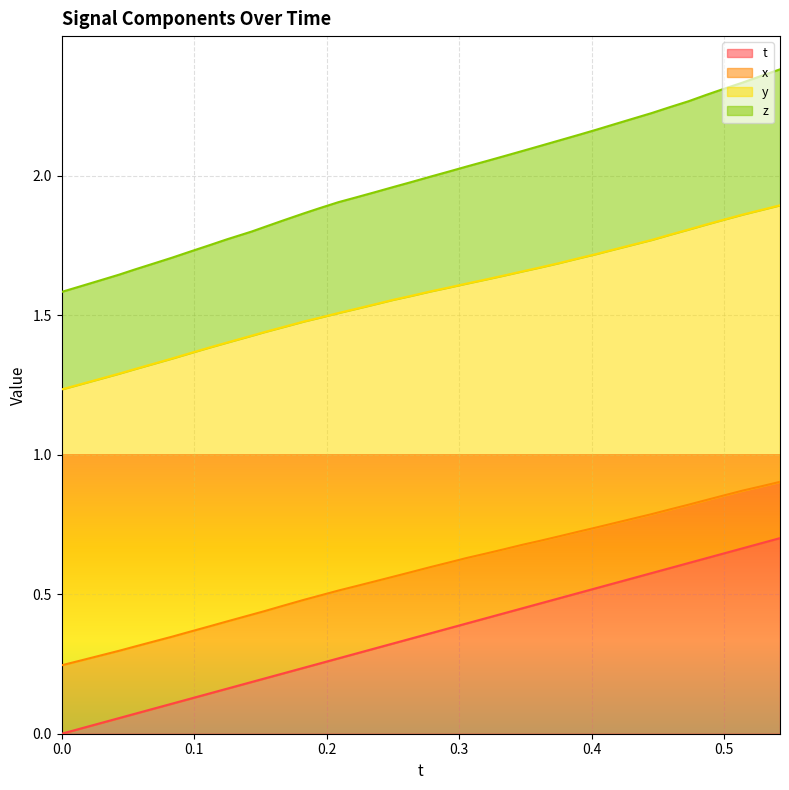

List the labels in order of z value, smallest first.

0.0, 0.01457214, 0.02905273, 0.04322815, 0.05552673, 0.06997681, 0.0831604, 0.09715271, 0.1114349, 0.1246033, 0.1434479, 0.1528931, 0.1673126, 0.1826324, 0.194519, 0.2086639, 0.2222443, 0.2363739, 0.2500458, 0.2635803, 0.2782745, 0.2918243, 0.3056793, 0.3198242, 0.3334808, 0.34758, 0.3609772, 0.3756104, 0.3911591, 0.4030914, 0.4169769, 0.4309692, 0.4450836, 0.4588776, 0.473053, 0.4864197, 0.5001221, 0.5142059, 0.5280151, 0.5420532